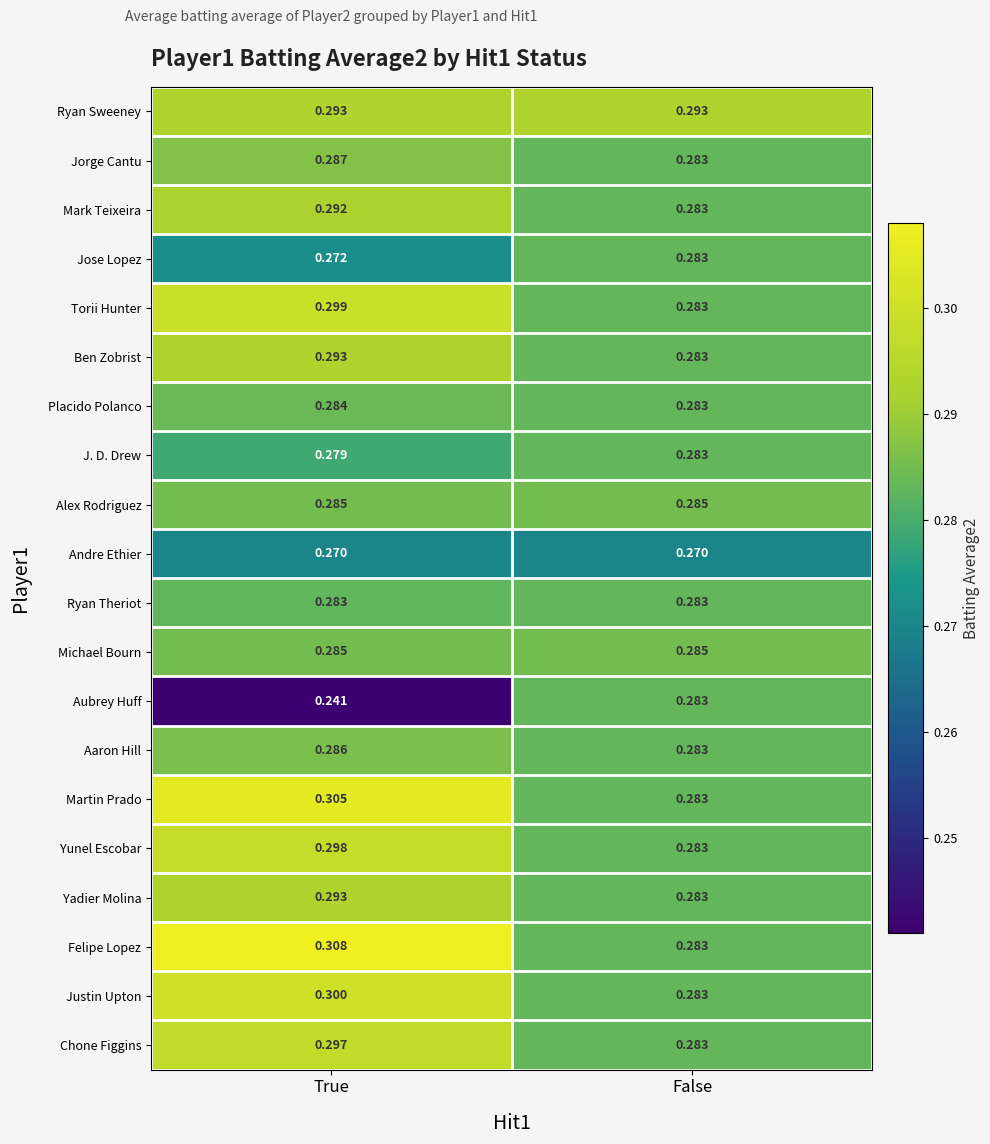

Which series changed the most between True and False?

Aubrey Huff